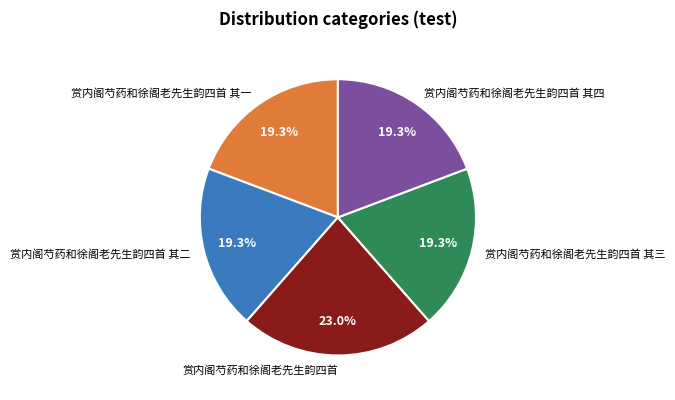

Approximately how many times larger is the value at 赏内阁芍药和徐阁老先生韵四首 其二 compared to 赏内阁芍药和徐阁老先生韵四首 其四?

1.0